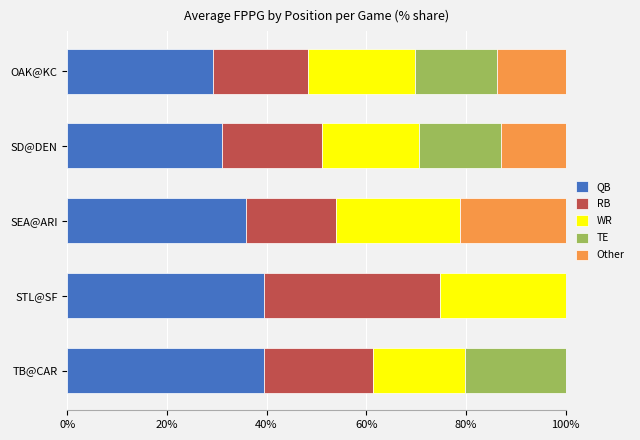

Is it true that QB equals 24.9 at TB@CAR?

False